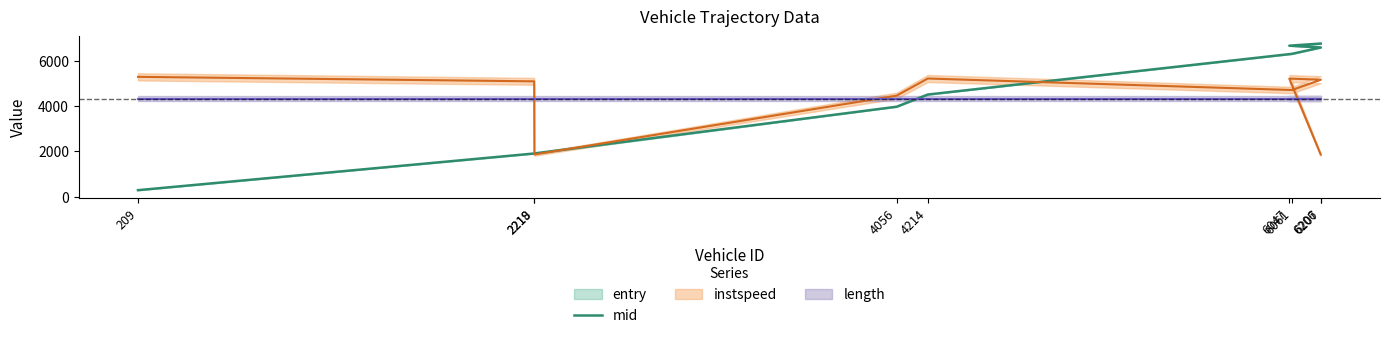

Does the chart display data point markers on the line(s)?

No